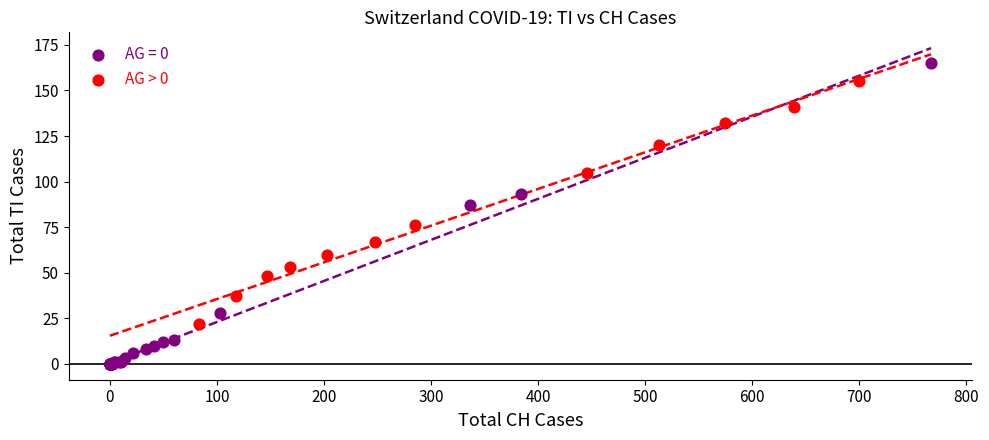

Which series contains the highest Y value?

AG = 0